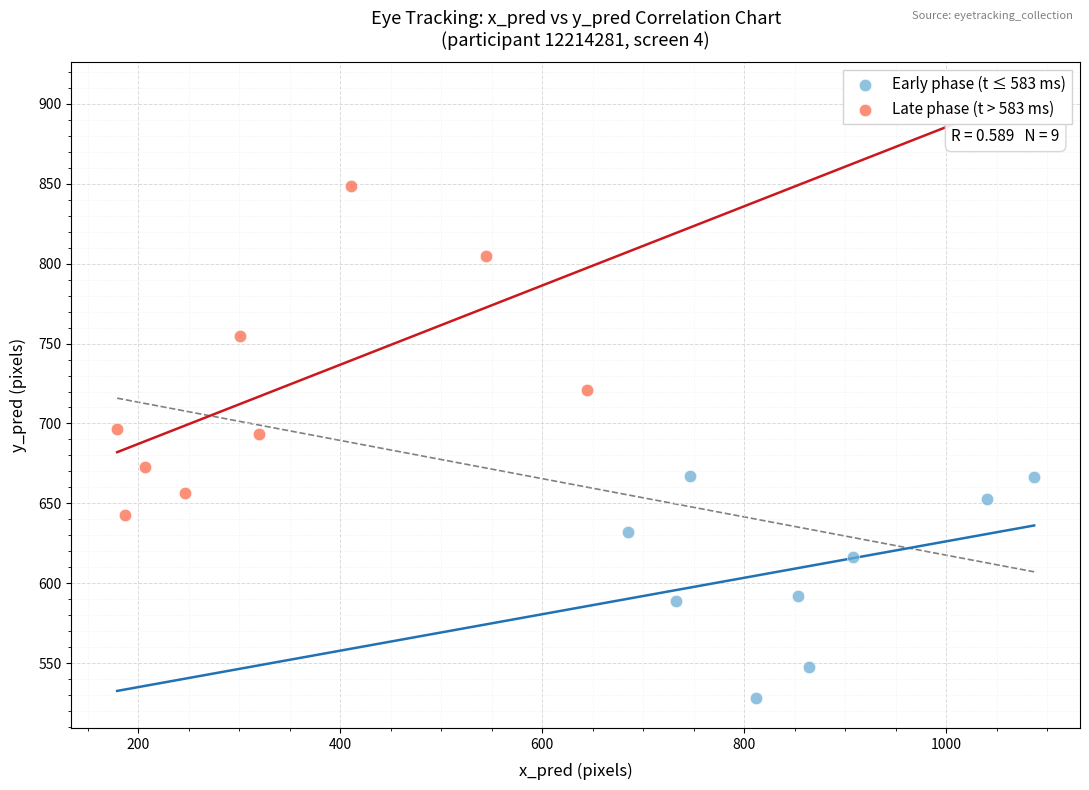

Which series has the largest Y range (max minus min)?

Late phase (t > 583 ms)